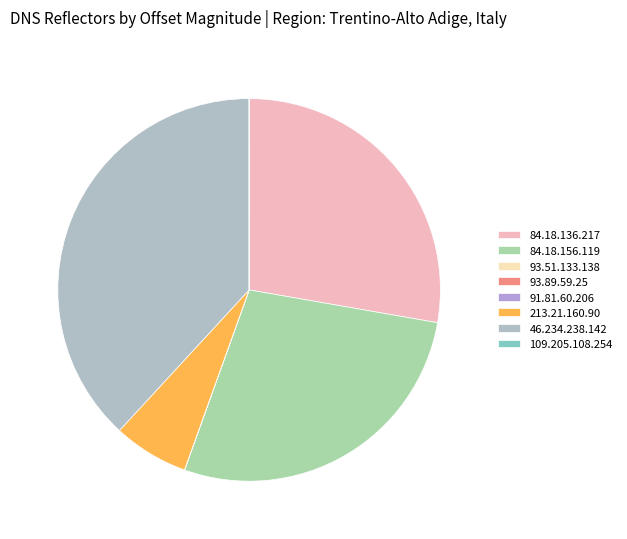

What is the change in value from 213.21.160.90 to 46.234.238.142?

+730210